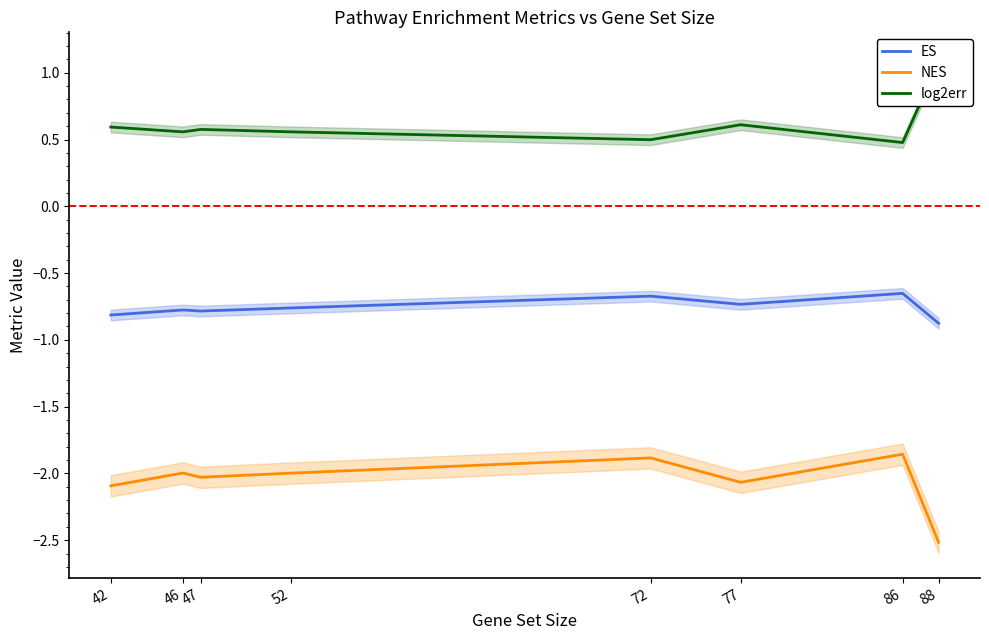

What is the approximate value of ES at 42?

-0.8